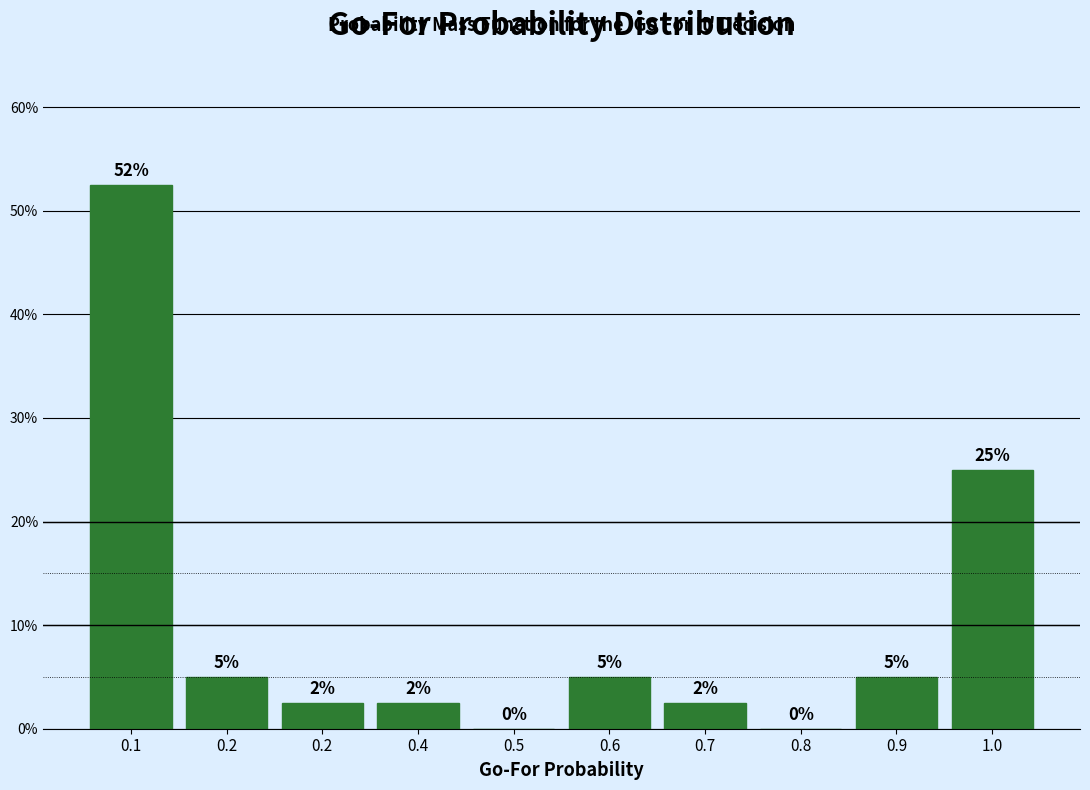

Are the bars horizontal?

No